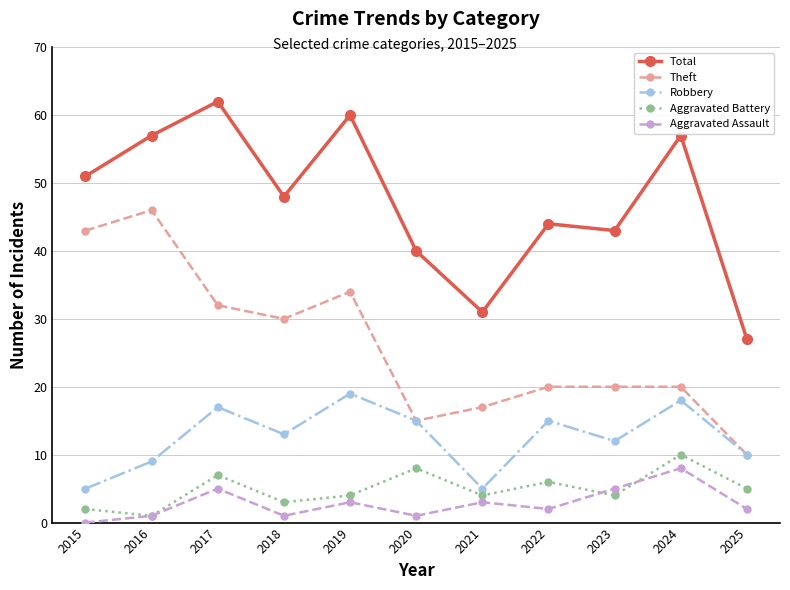

Which series has the widest spread of values?

Theft